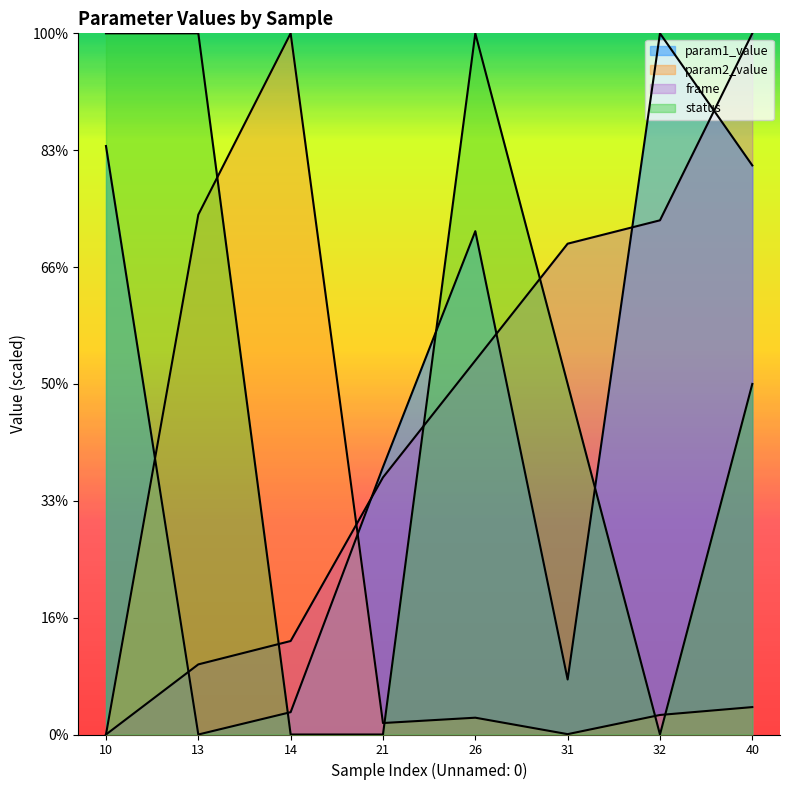

Between which two adjacent categories do frame and param2_value first intersect?

14 and 21